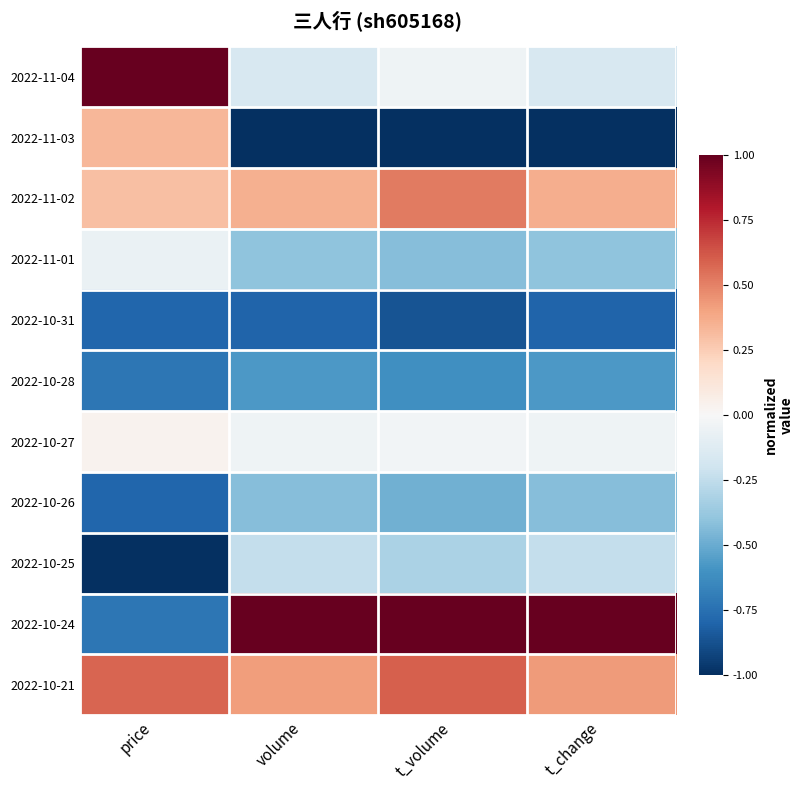

Count the number of data series in this chart.

11